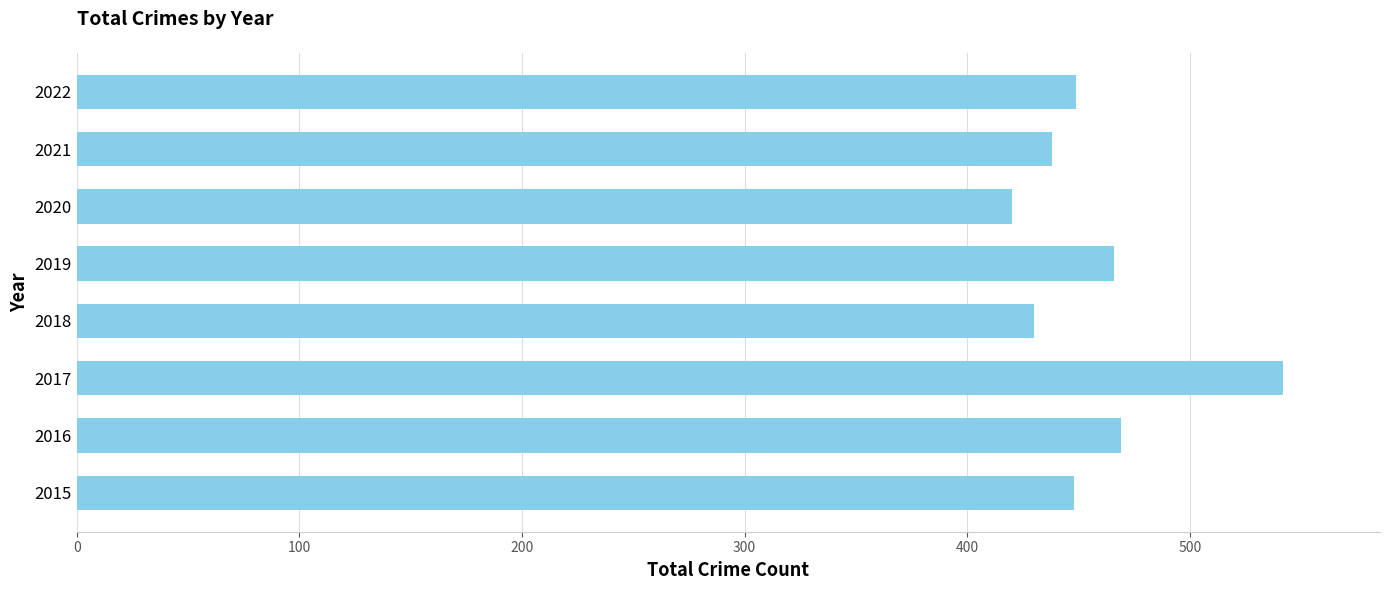

What is the sum of all values?

3662